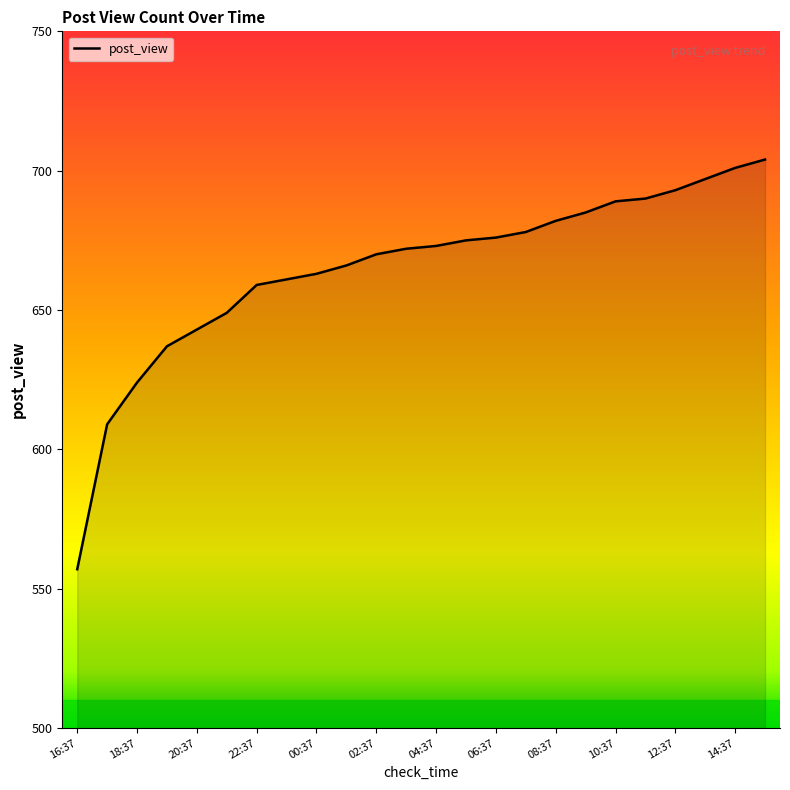

What is the sum of all values?

15953